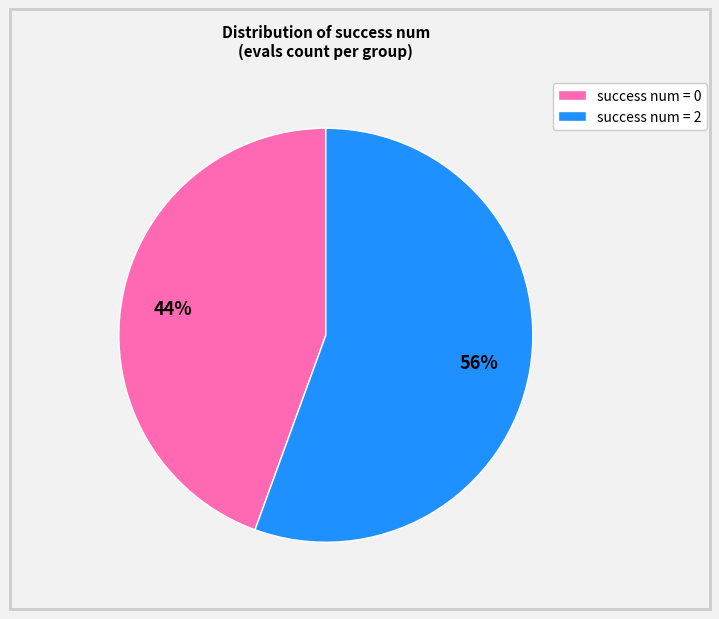

True or false: success num = 2 accounts for 56% of the total.

True